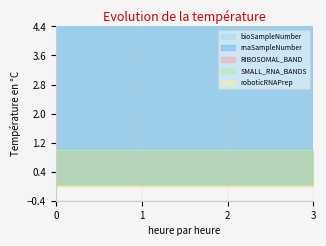

True or false: rnaSampleNumber and bioSampleNumber intersect in this chart.

False